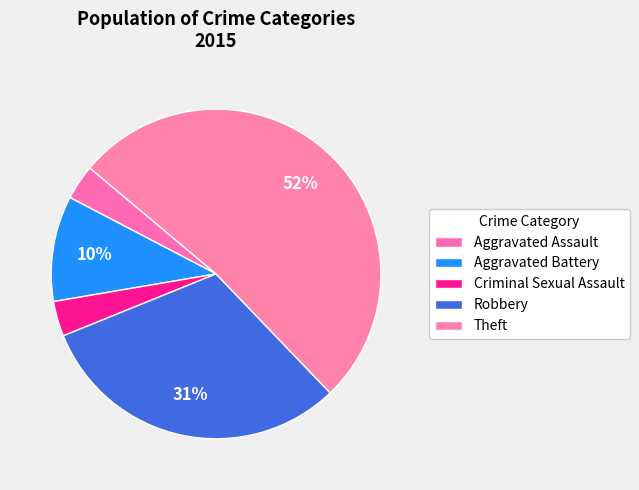

To the nearest percent, what is the difference between the largest and smallest slice percentages?

48%